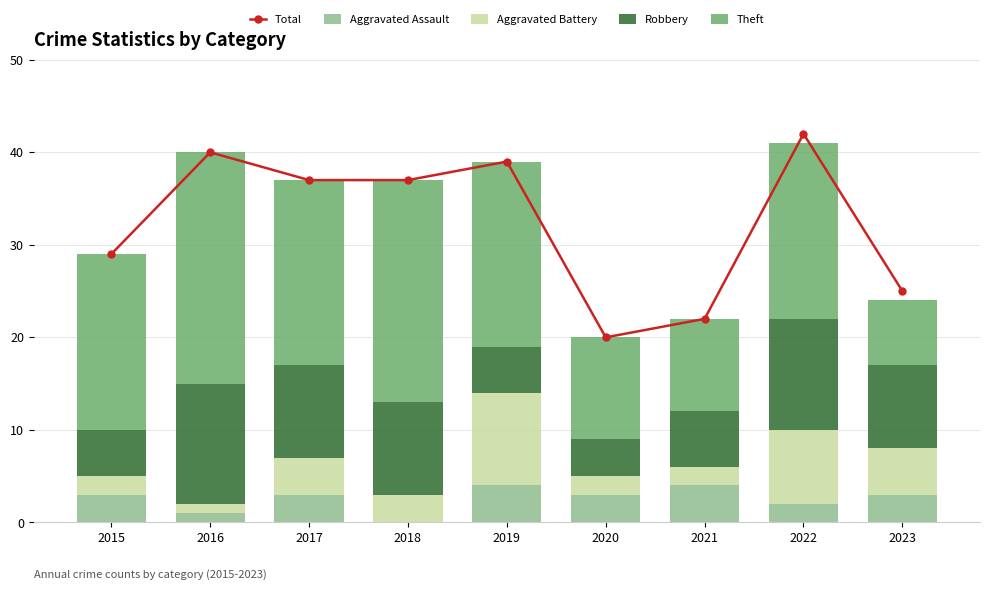

List the labels in order of Aggravated Assault value, smallest first.

2018, 2016, 2022, 2015, 2017, 2020, 2023, 2019, 2021